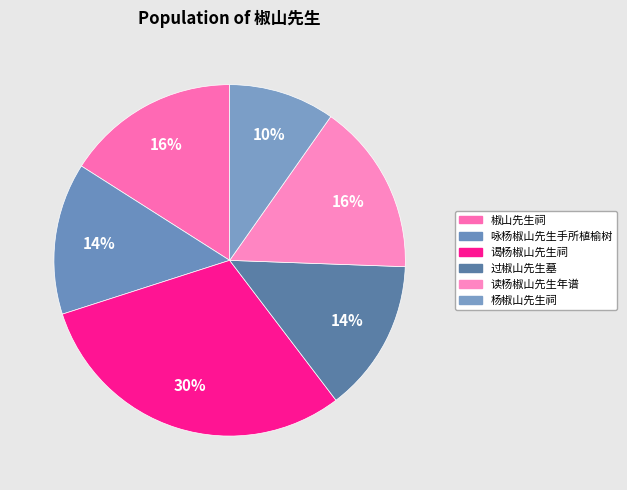

Count the number of slices in the pie.

6